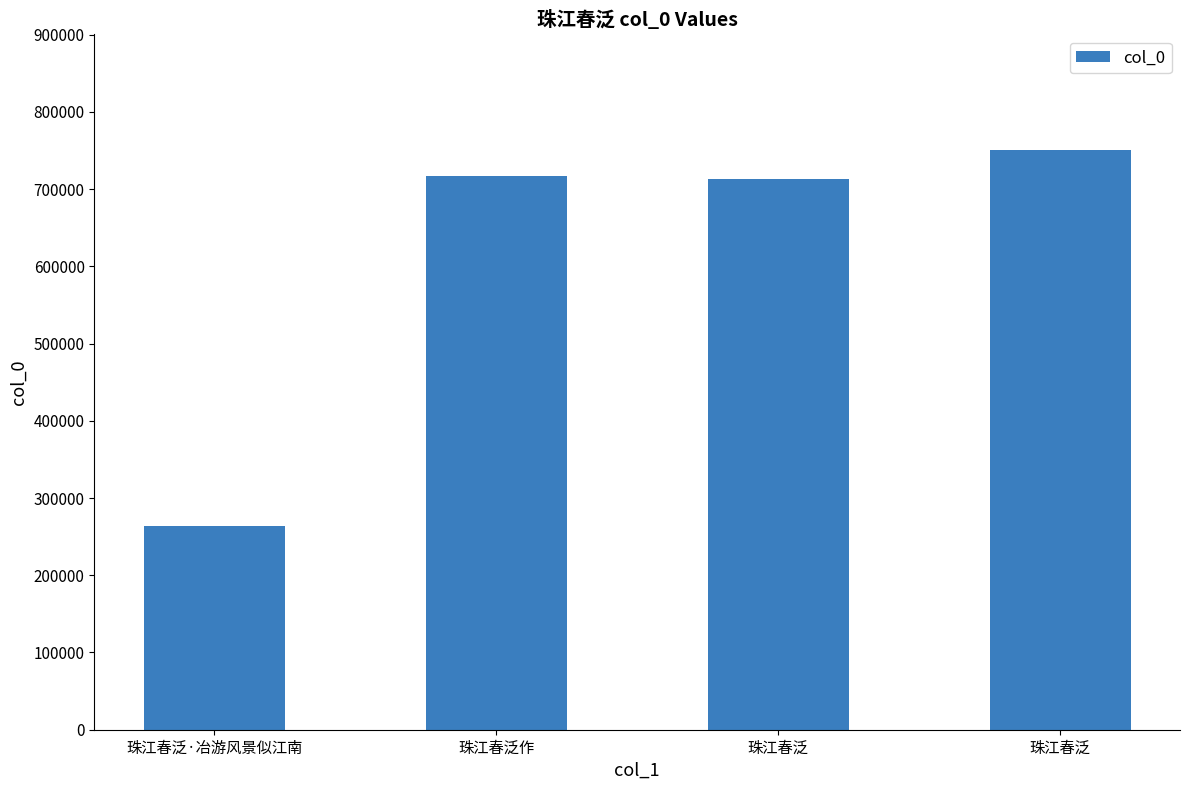

At which label is the value closest to 507235?

珠江春泛